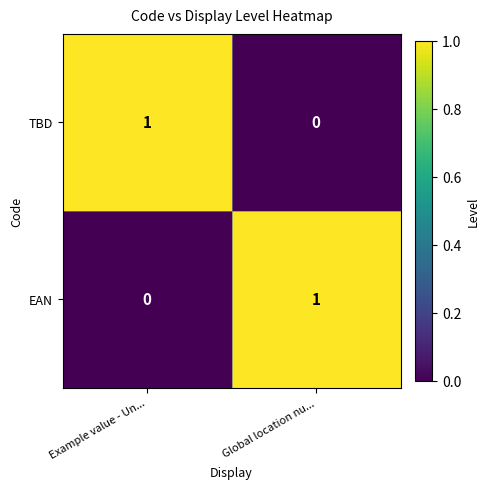

Reading left to right, transcribe all the data shown in this chart.

TBD: Example value - Un...=1	Global location nu...=0
EAN: Example value - Un...=0	Global location nu...=1